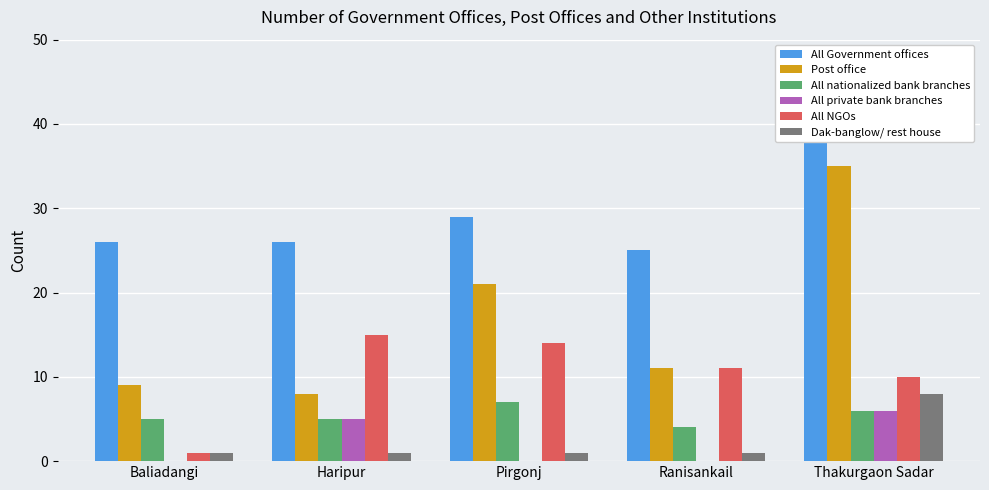

Is it true that All Government offices equals 35 at Ranisankail?

False